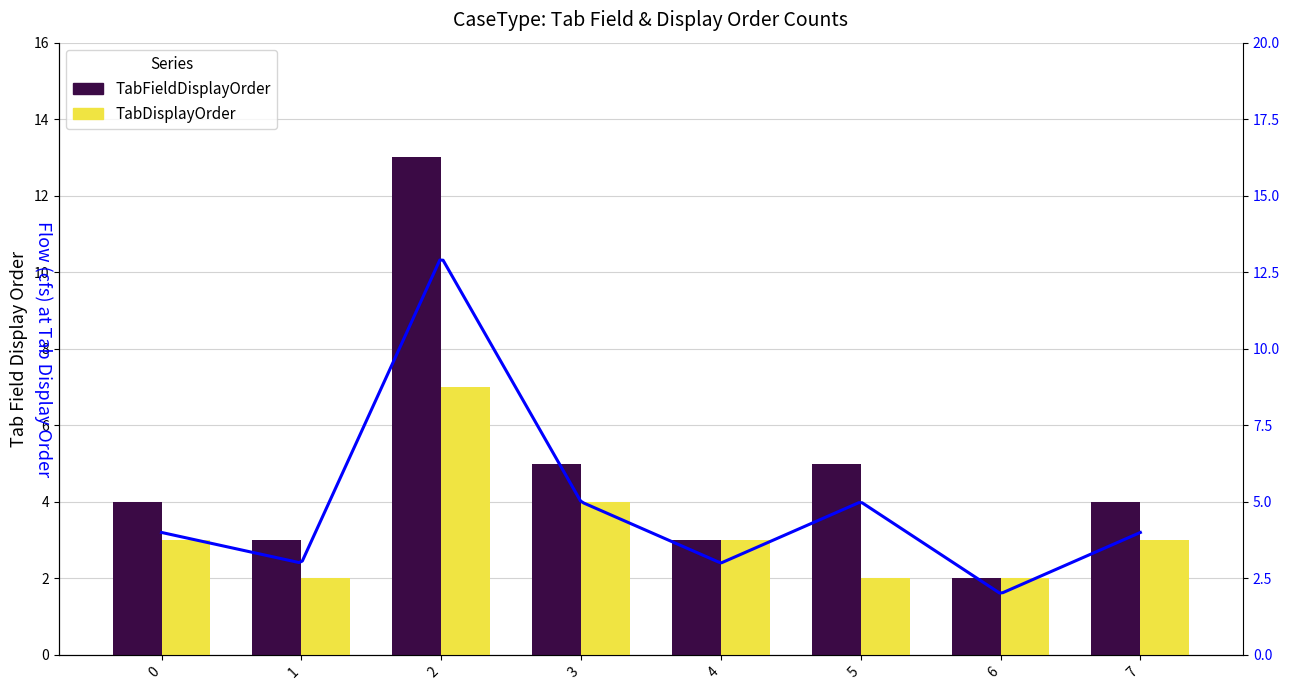

Does the chart contain stacked bars?

No